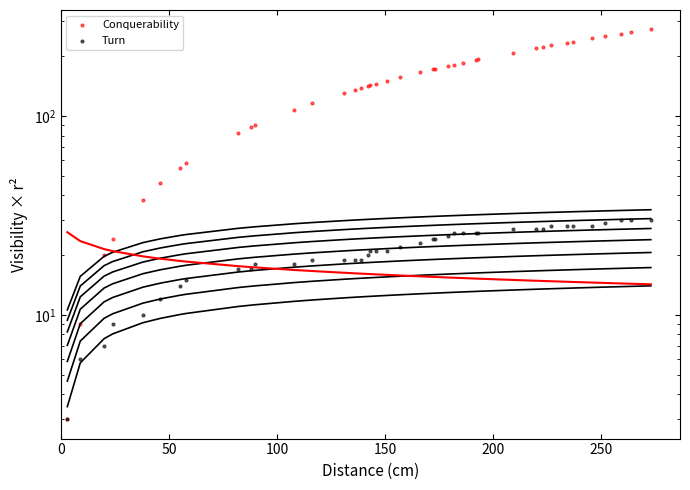

What are all the series names shown in the legend?

Conquerability, Turn